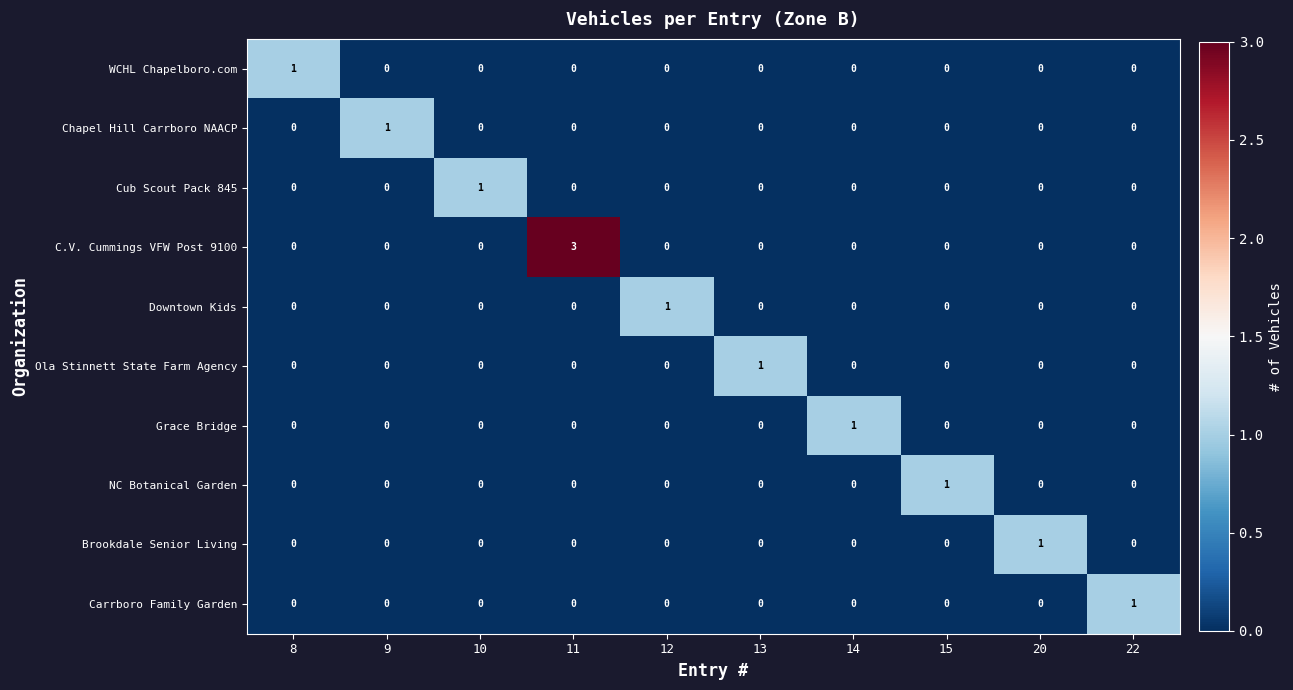

What is the greatest value displayed?

3